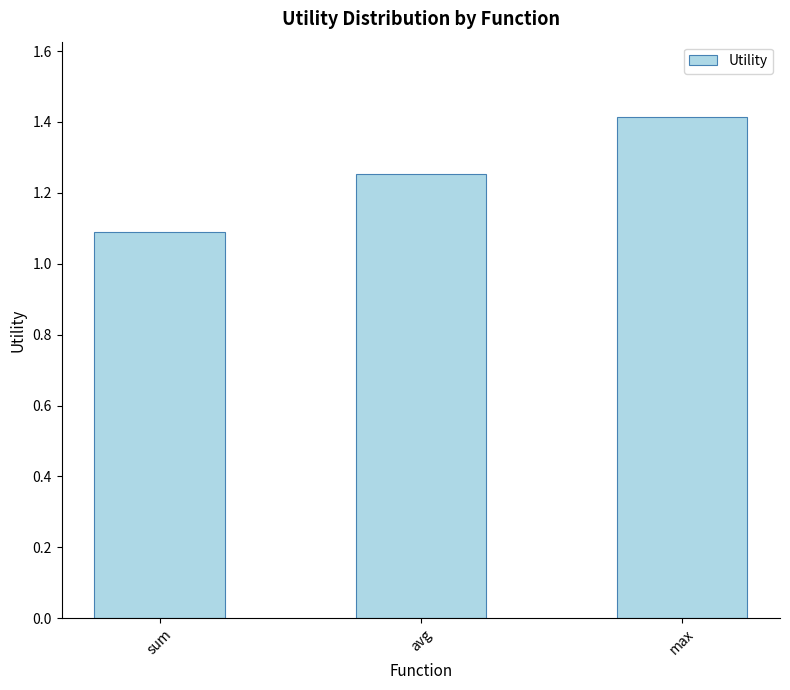

At which category does the chart reach its peak across all series?

max